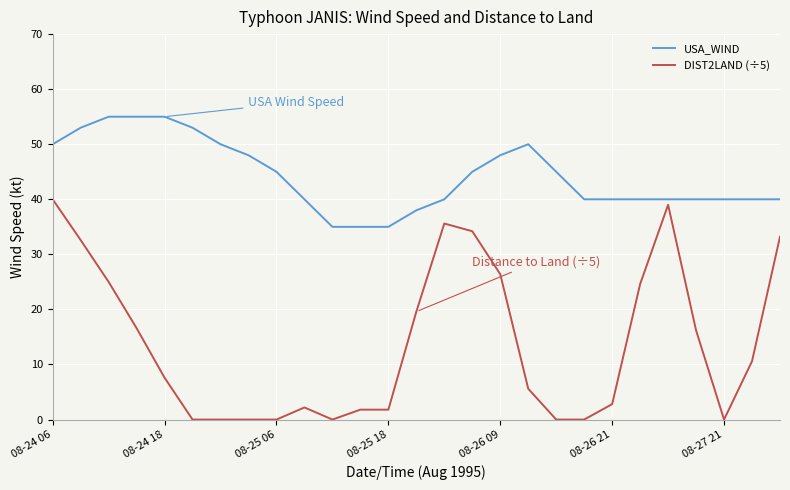

Which series has the widest spread of values?

DIST2LAND (÷5)